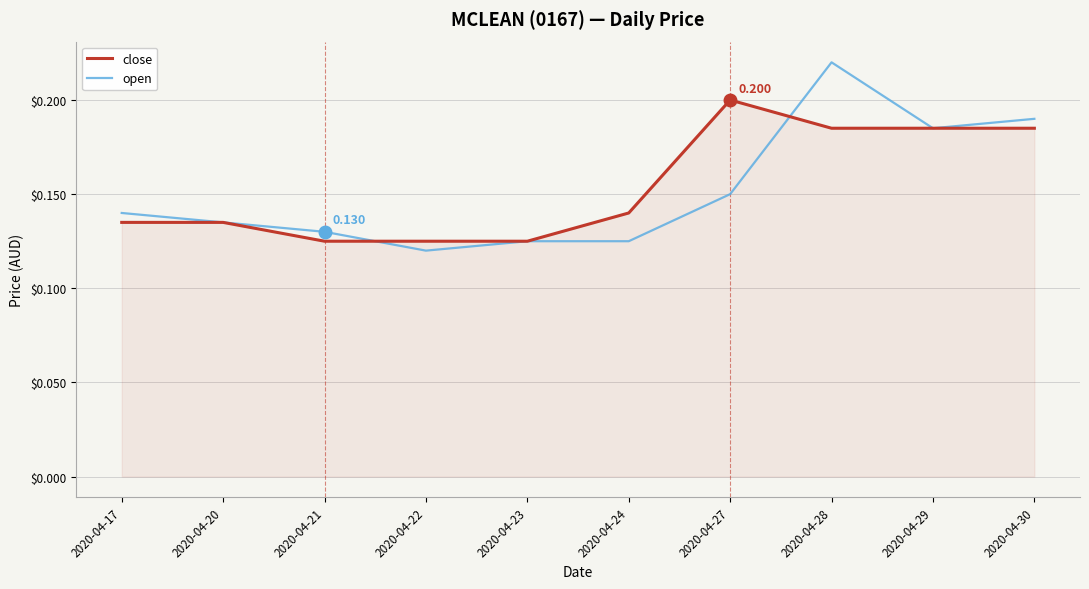

List the series in order of their peak value, lowest first.

close, open